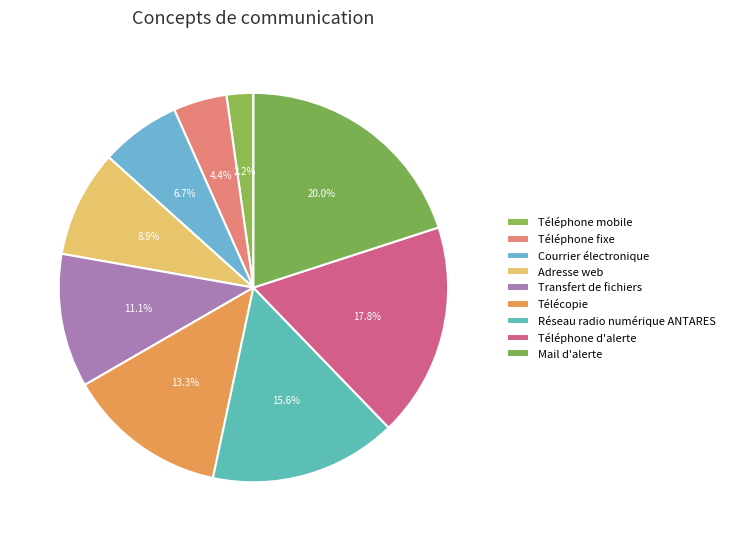

Approximately how many times larger is the value at Mail d'alerte compared to Transfert de fichiers?

1.8